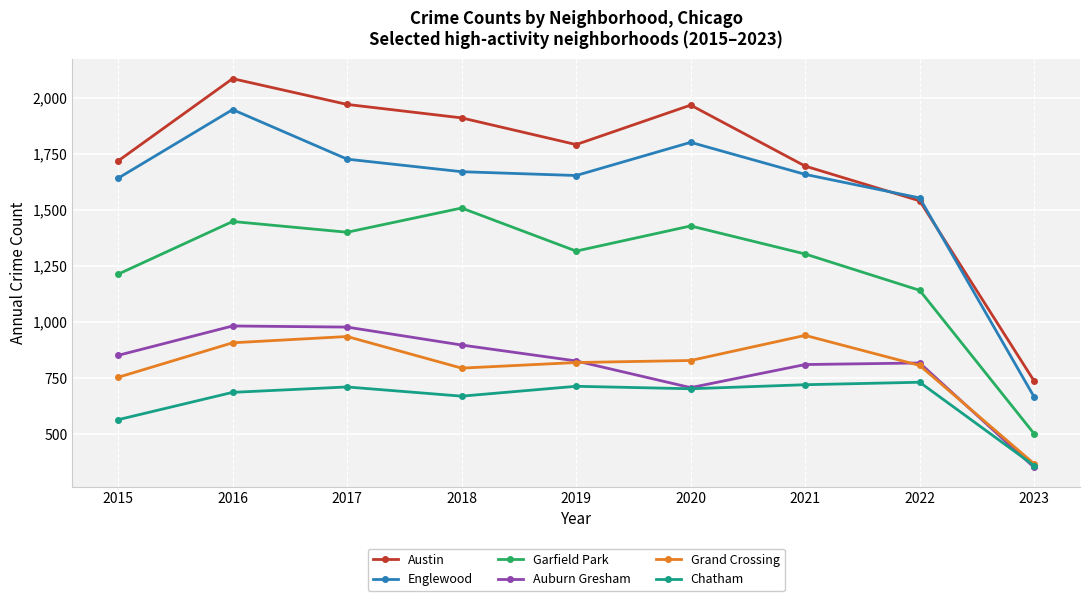

True or false: Englewood and Chatham cross at least once.

False